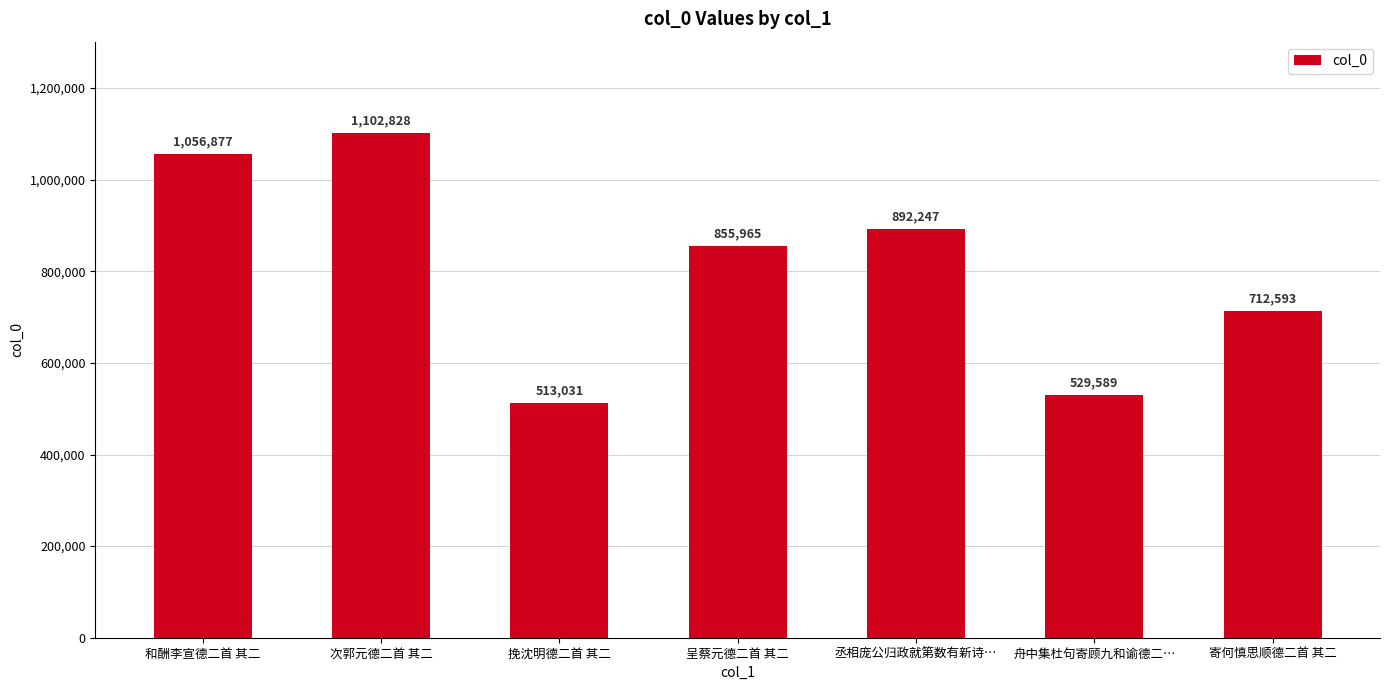

What is the approximate value at 和酬李宣德二首 其二, to the nearest 50?

1056900